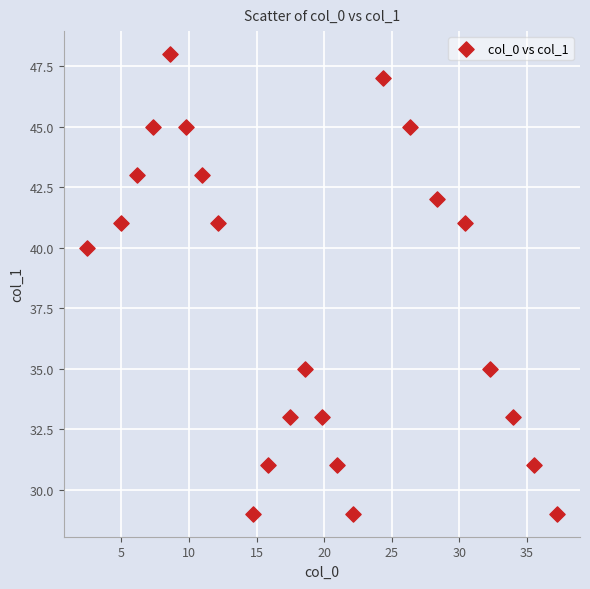

What is the range of Y values (max minus min)?

19